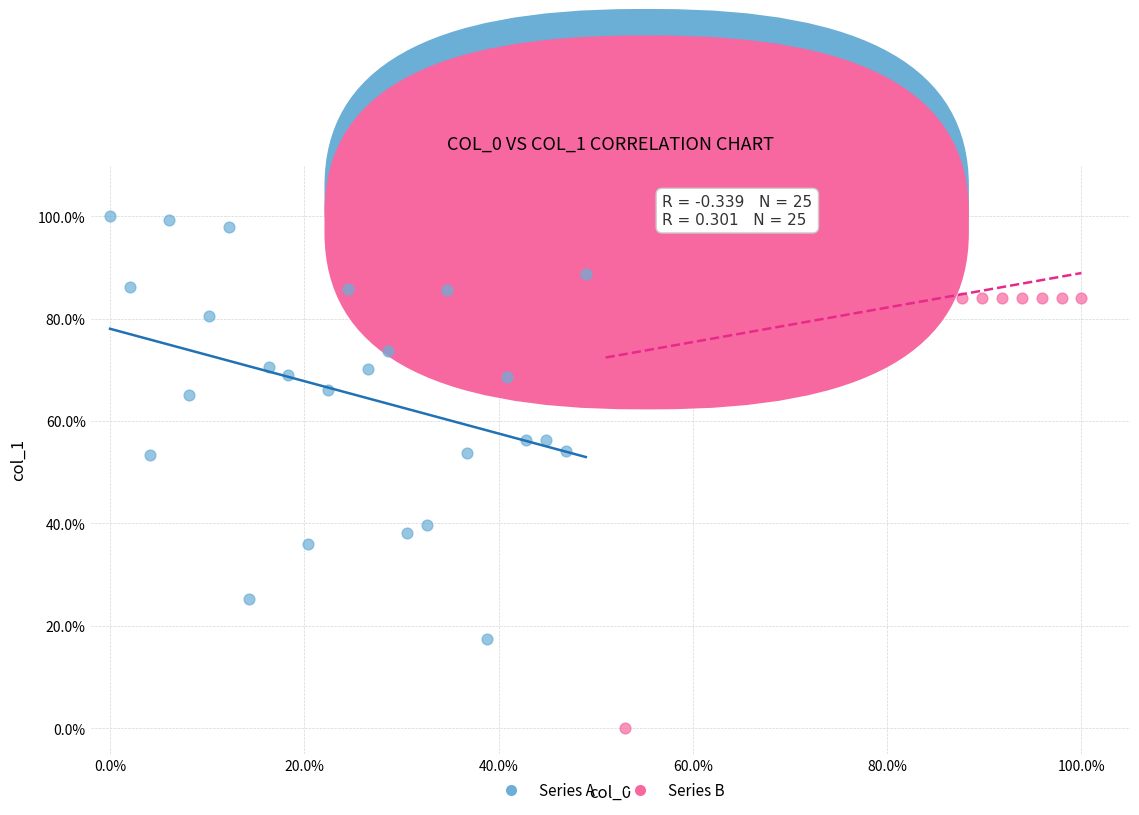

Which series reaches the maximum Y coordinate?

Series A